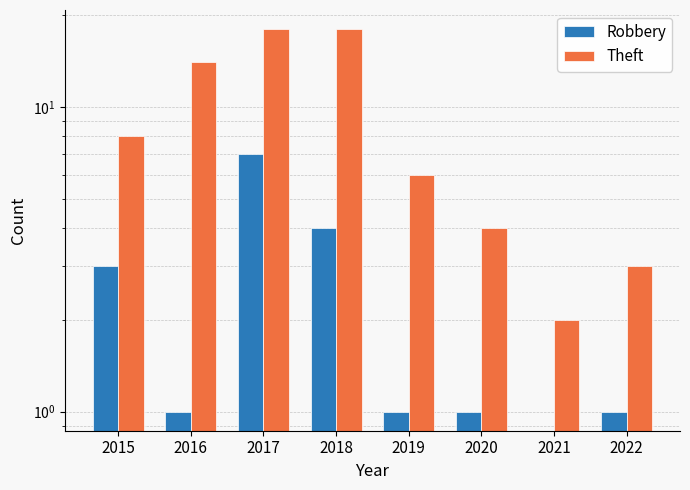

What value does the Robbery series have at 2015?

3